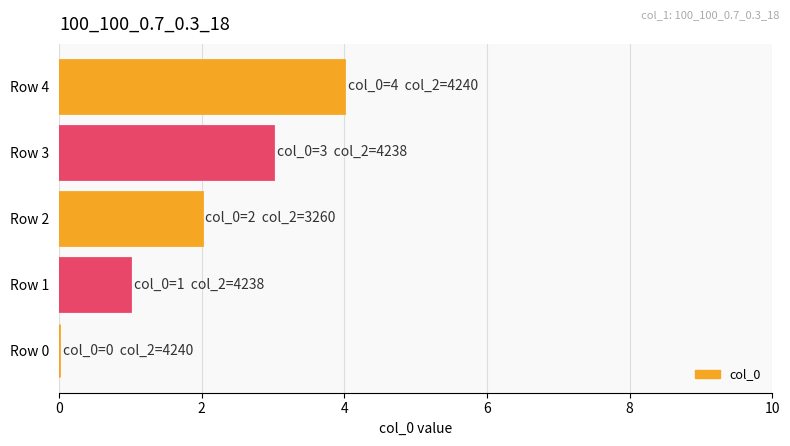

Approximately how many times larger is the value at Row 1 compared to Row 3?

0.3